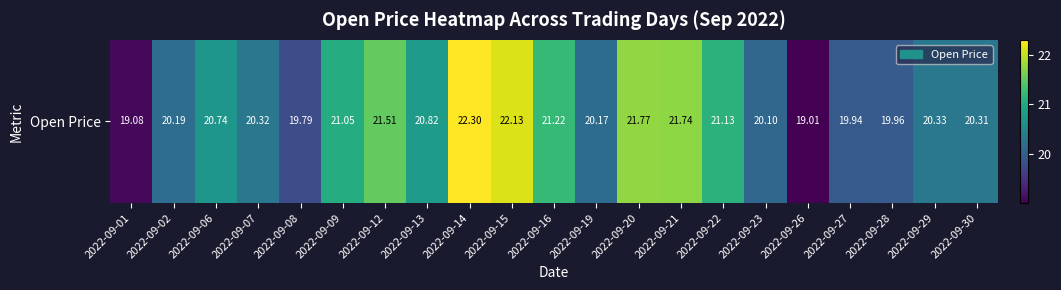

Rank the categories by value from lowest to highest.

2022-09-26, 2022-09-01, 2022-09-08, 2022-09-27, 2022-09-28, 2022-09-23, 2022-09-19, 2022-09-02, 2022-09-30, 2022-09-07, 2022-09-29, 2022-09-06, 2022-09-13, 2022-09-09, 2022-09-22, 2022-09-16, 2022-09-12, 2022-09-21, 2022-09-20, 2022-09-15, 2022-09-14